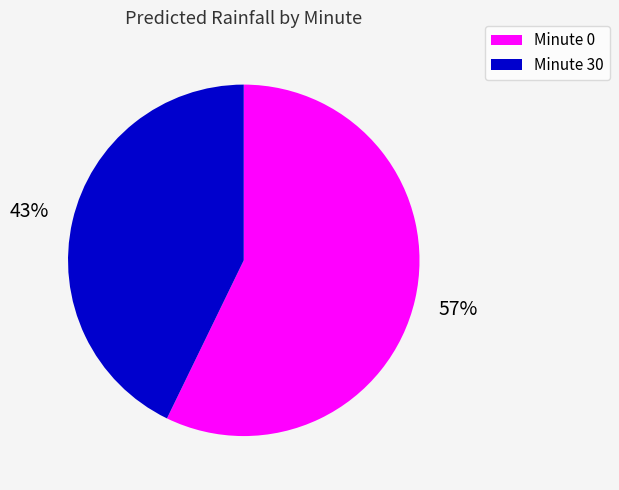

To the nearest percent, what is the difference between the largest and smallest slice percentages?

14%